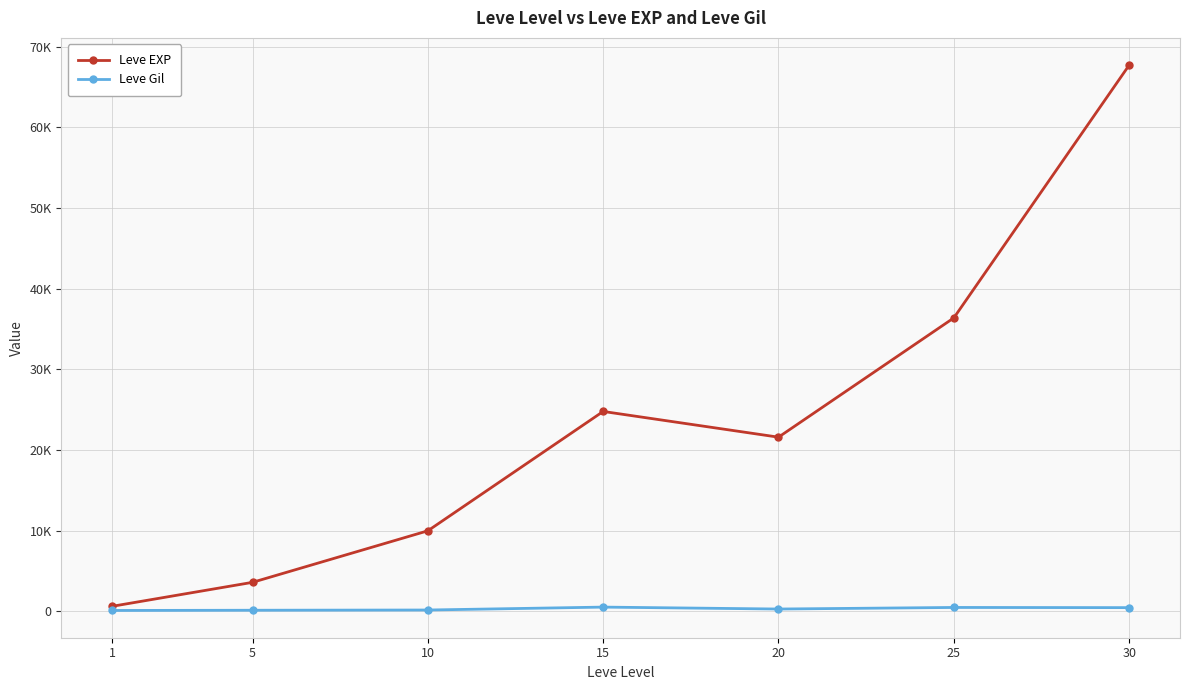

Reading left to right, what are all the values shown in this chart?

Leve EXP: 630	3600	9990	24790	21600	36390	67730
Leve Gil: 113	139	168	529	290	485	463